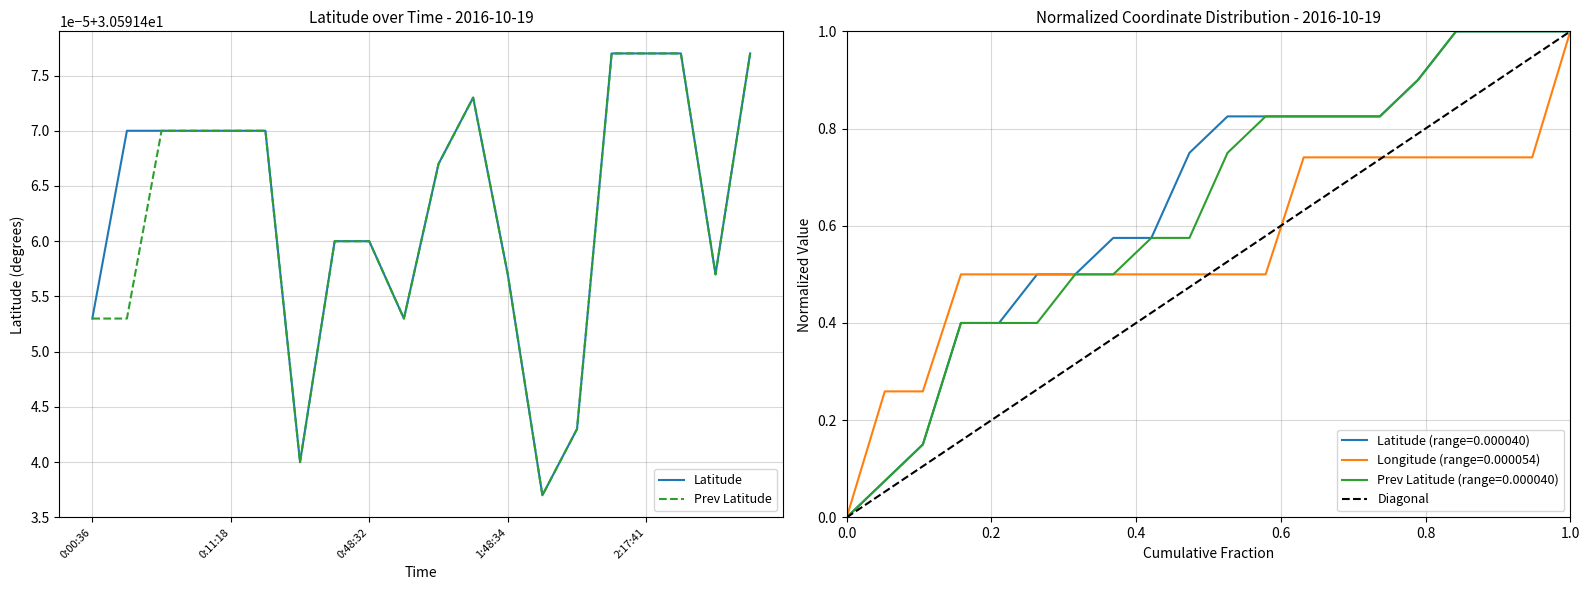

At how many categories does at least one series exceed 30?

20